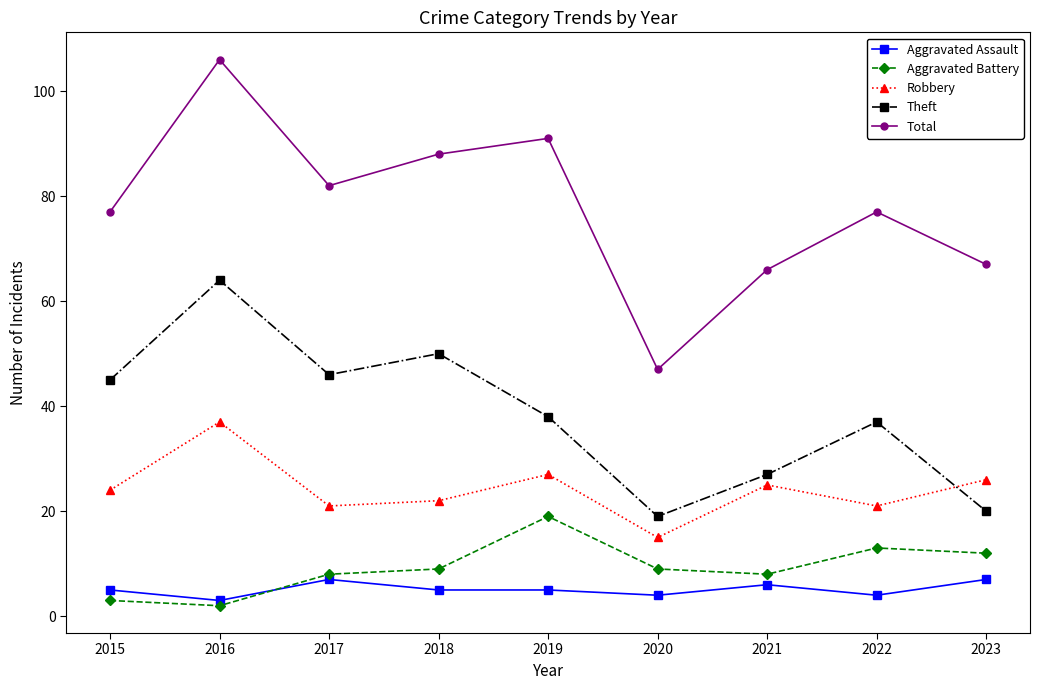

What is the highest value of the Aggravated Battery series?

19